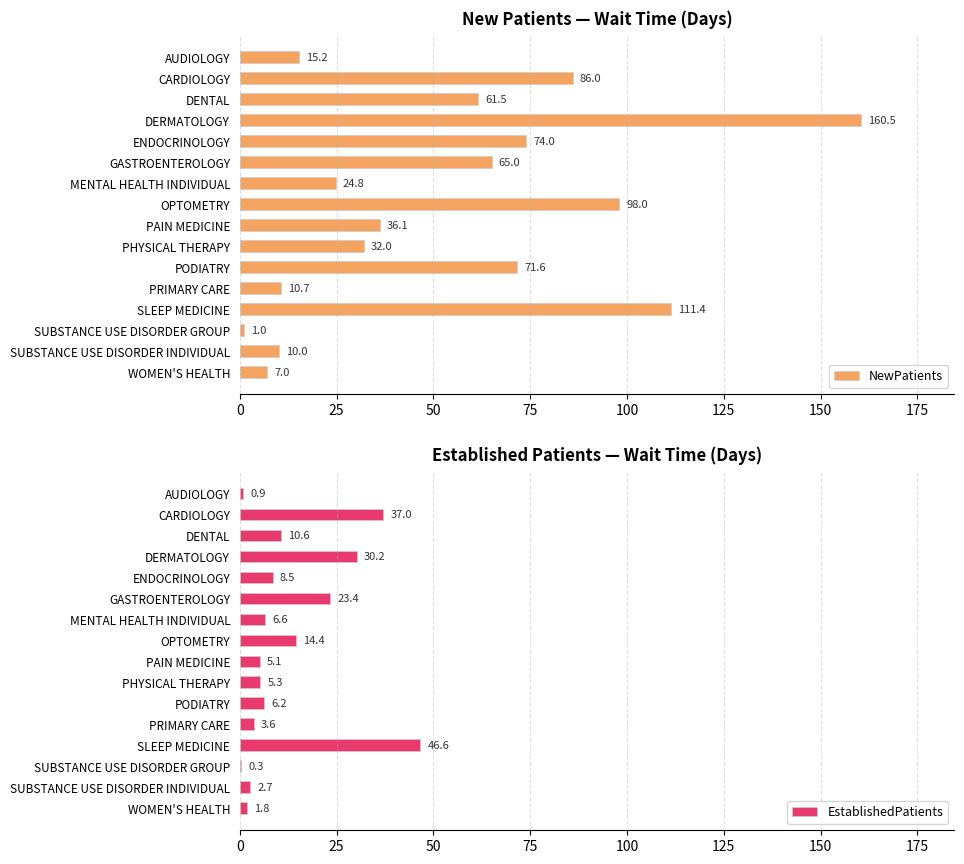

At which label does NewPatients reach its minimum?

SUBSTANCE USE DISORDER GROUP